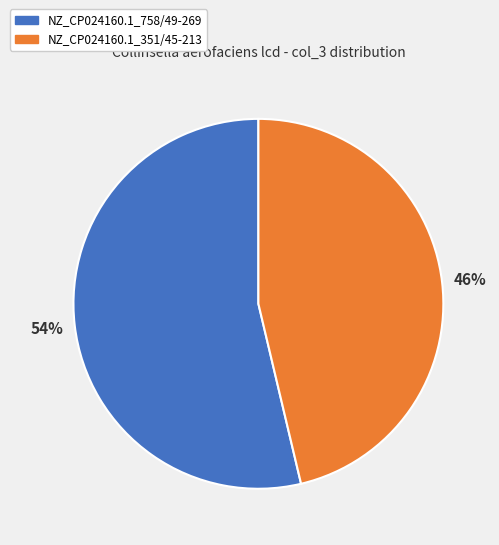

The NZ_CP024160.1_758/49-269 slice represents 54% of the pie. True or false?

True